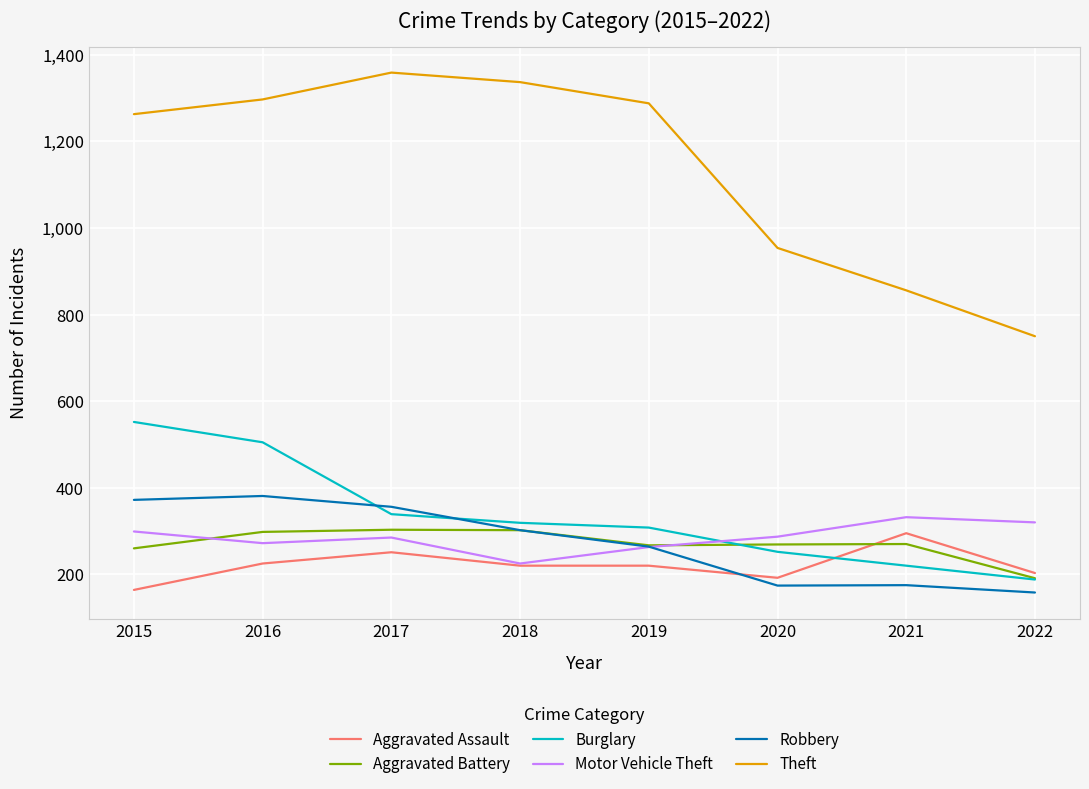

How many interior local valleys does the Motor Vehicle Theft series have?

2